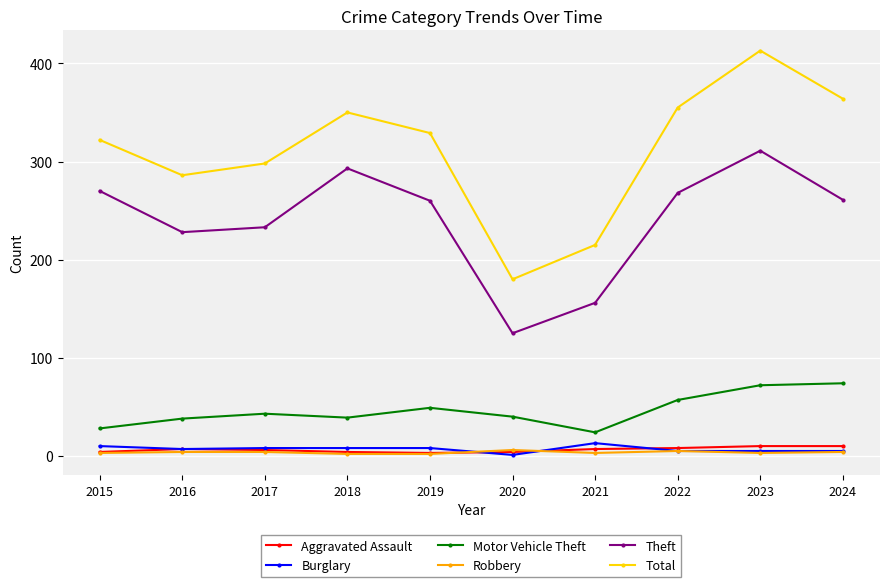

Which series has the widest spread of values?

Total